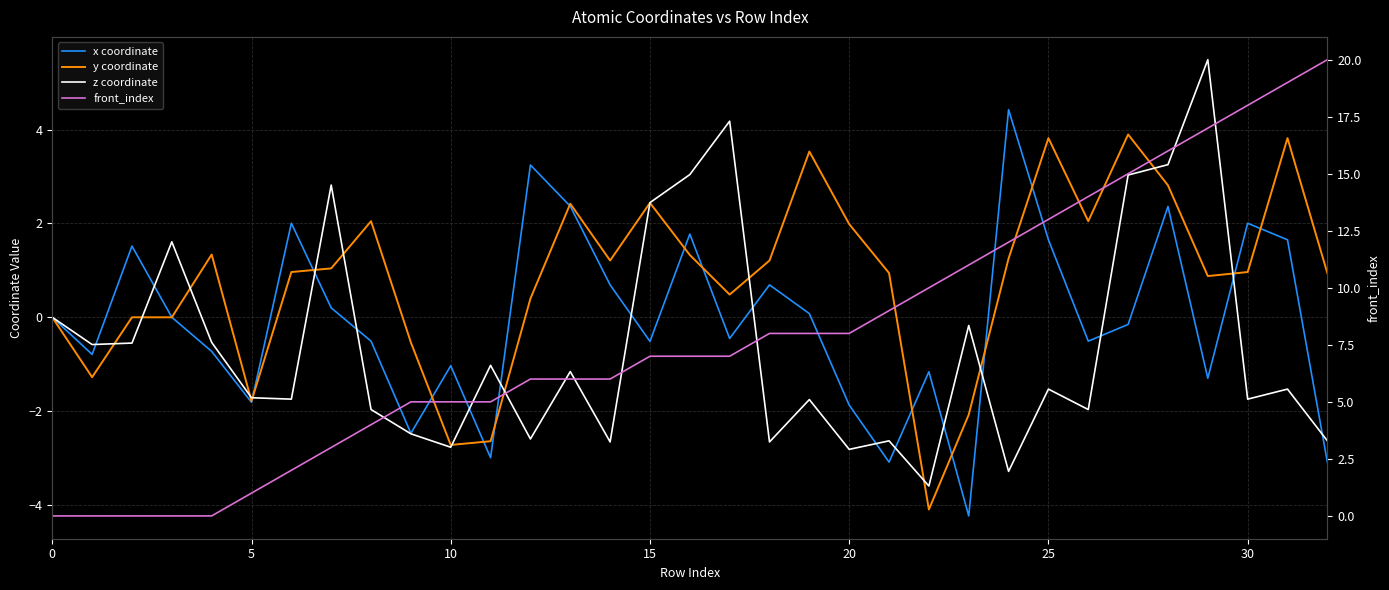

What is the sum of the x coordinate values at 11 and 31?

-1.3